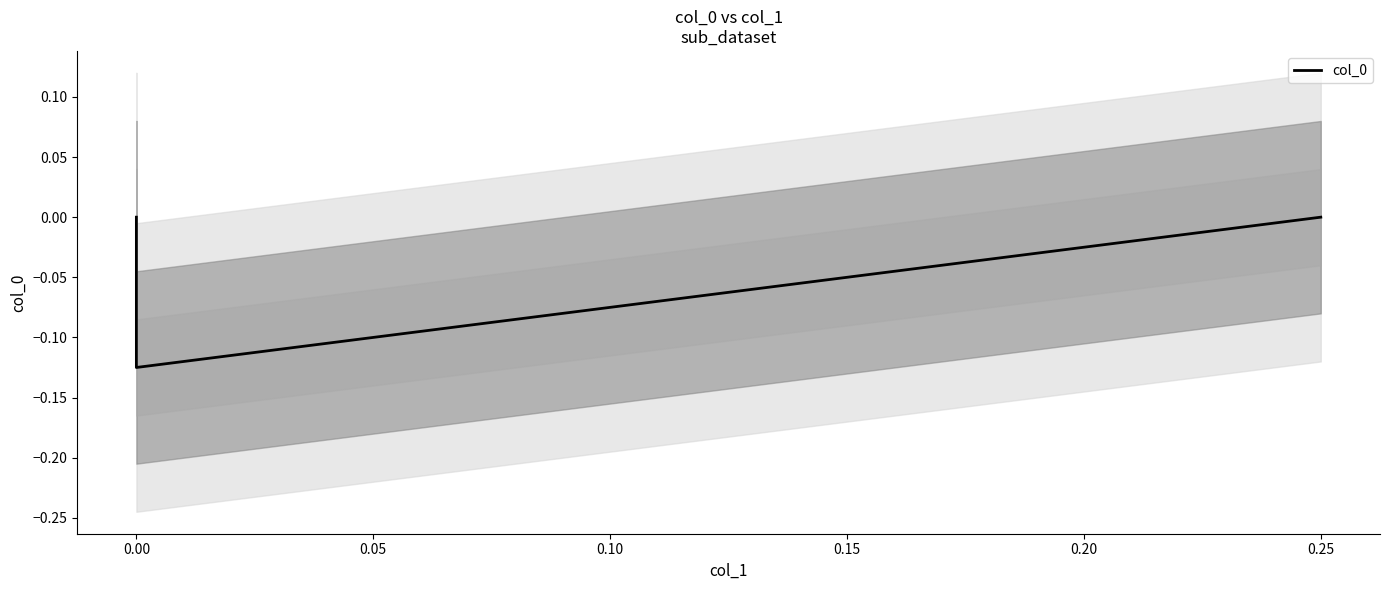

What is the change in value from −0.05 to 0.00?

-0.1